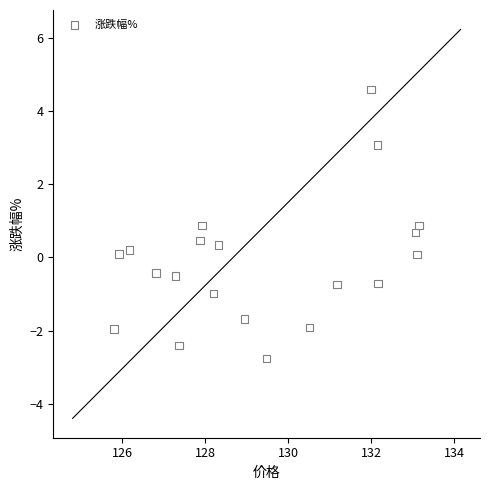

What is the range of Y values (max minus min)?

7.4